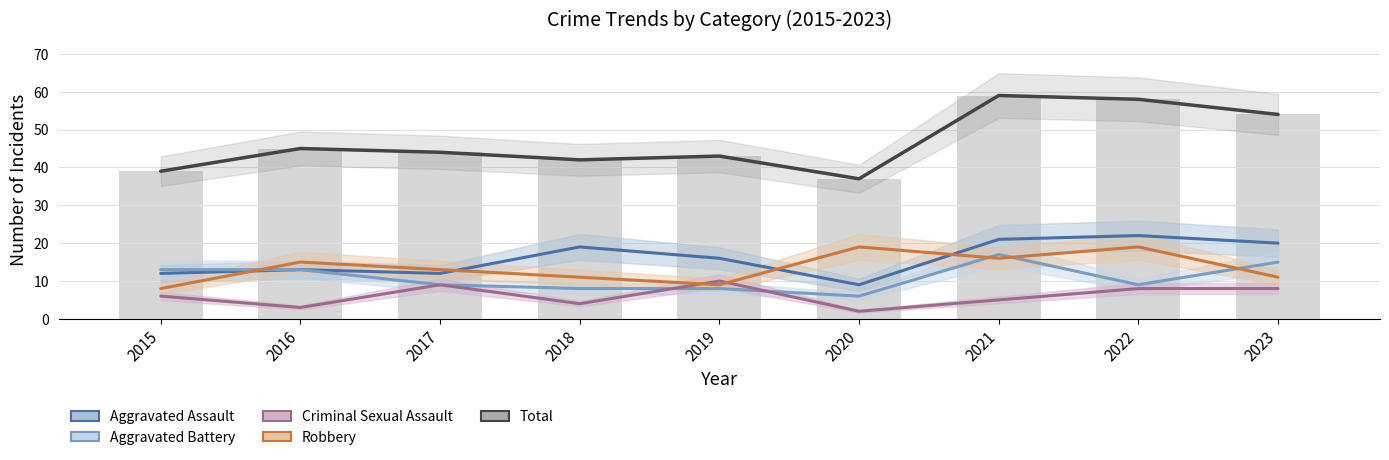

Rank the series by their maximum value, from lowest to highest.

Criminal Sexual Assault, Aggravated Battery, Robbery, Aggravated Assault, Total